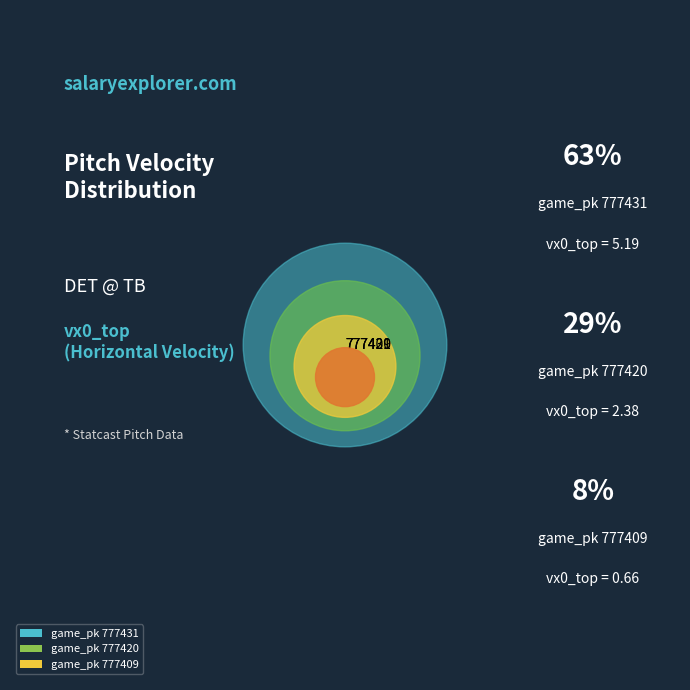

Is there any slice that represents more than half of the pie?

Yes